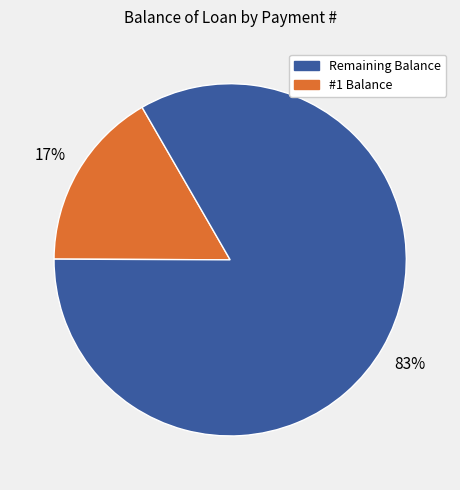

To the nearest percent, what is the average slice percentage?

50%